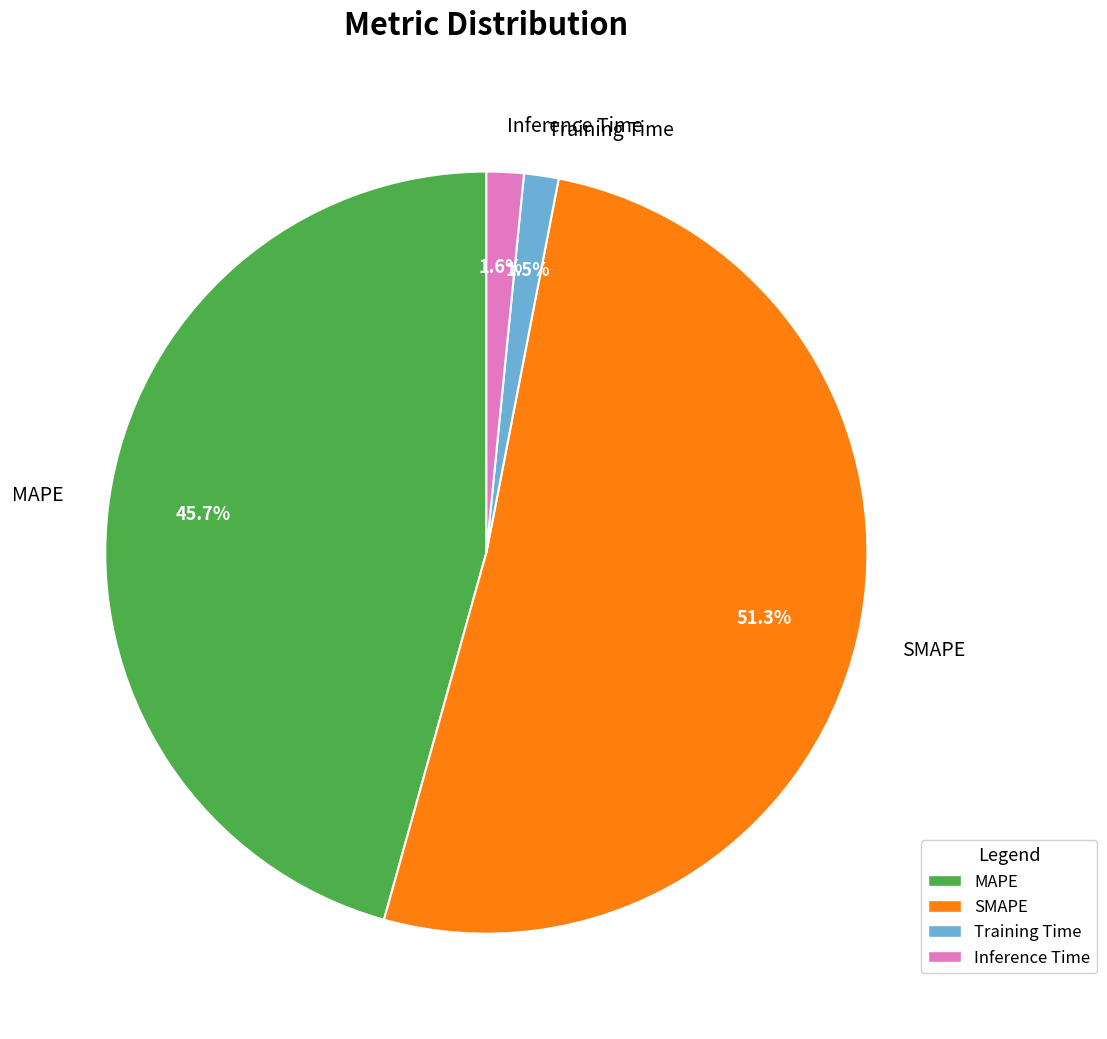

What percentage is the Inference Time slice, to the nearest percent?

2%